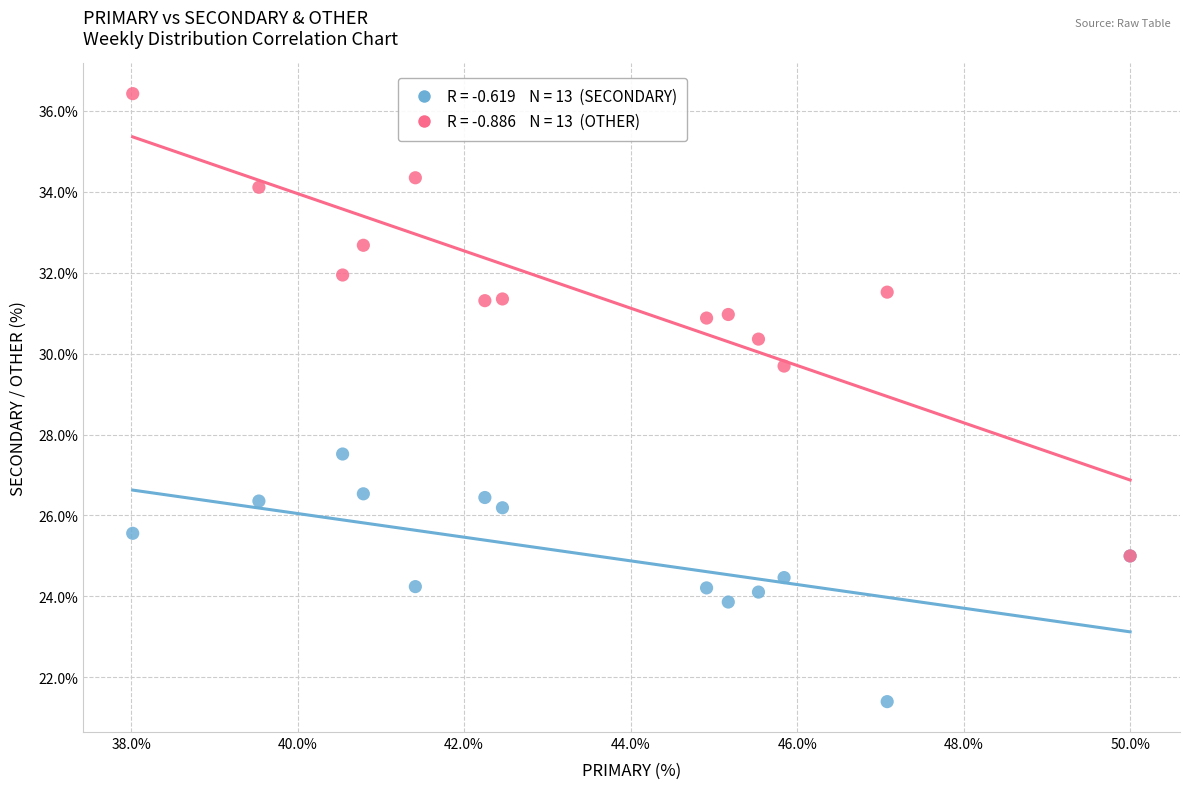

Across all series, what Y value is closest to 28?

27.5